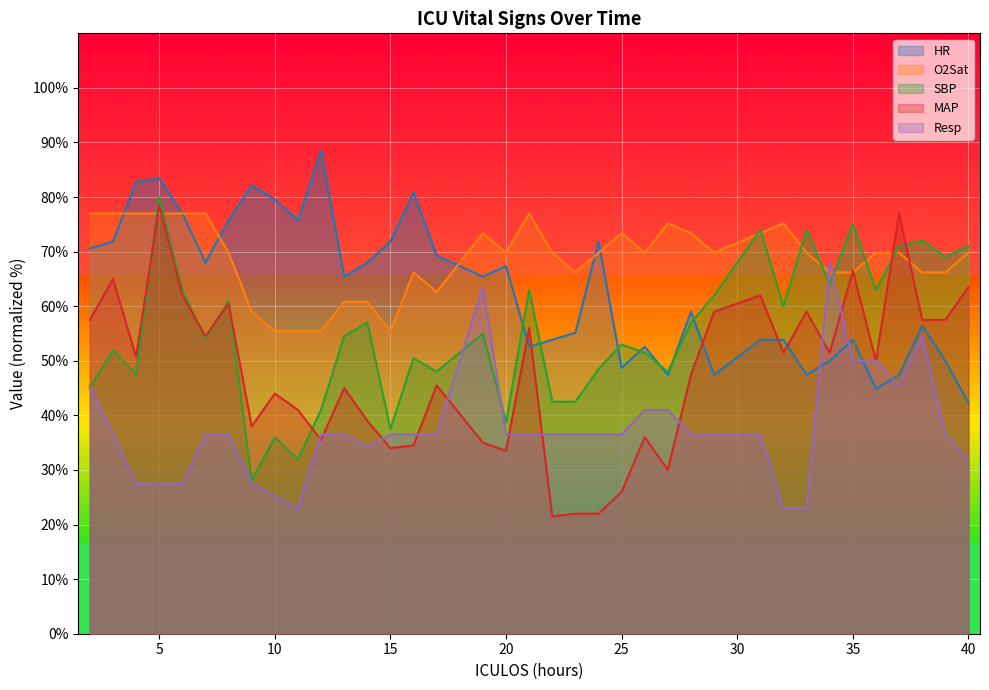

True or false: Resp has more than 0 interior local peaks.

True